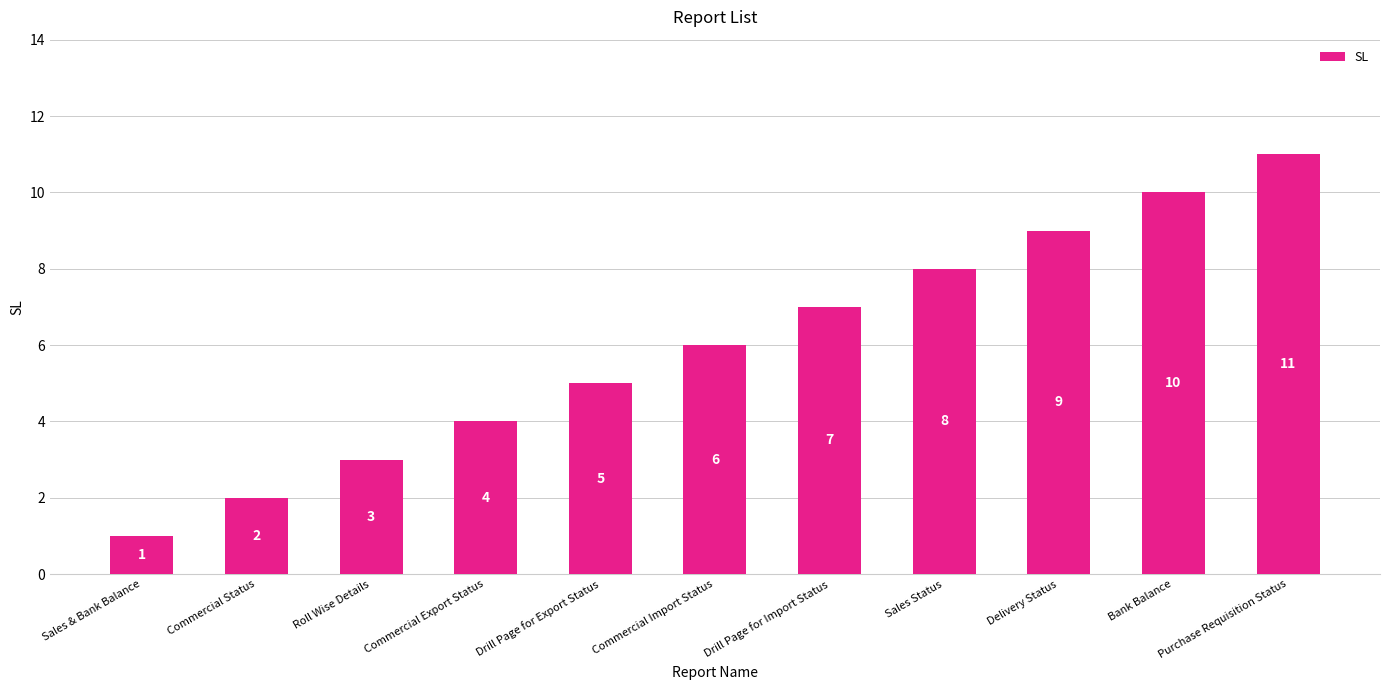

What is the value of the 7th bar from the left?

7